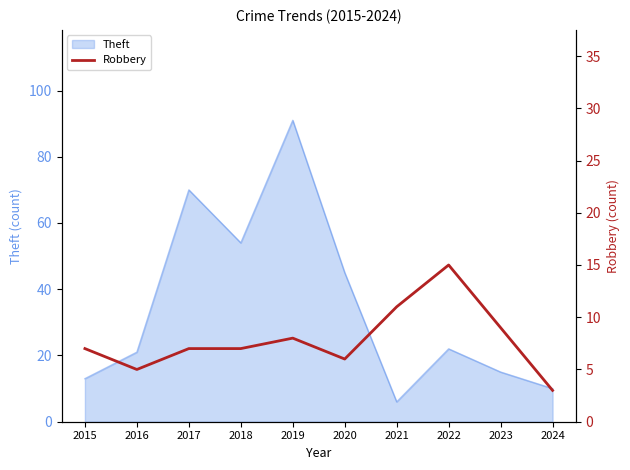

What is the value of the 2nd point from the left?

5